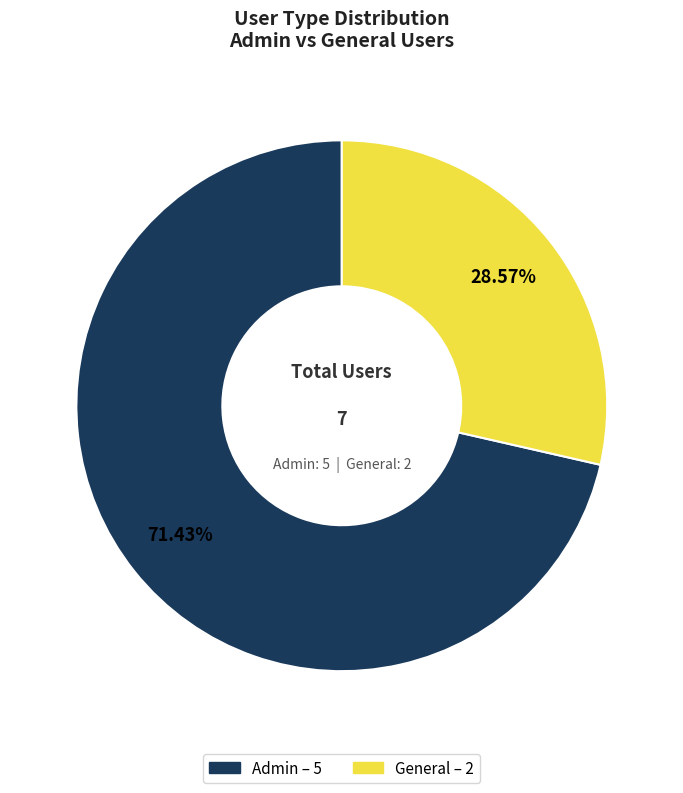

Between Admin and General, which is larger?

Admin